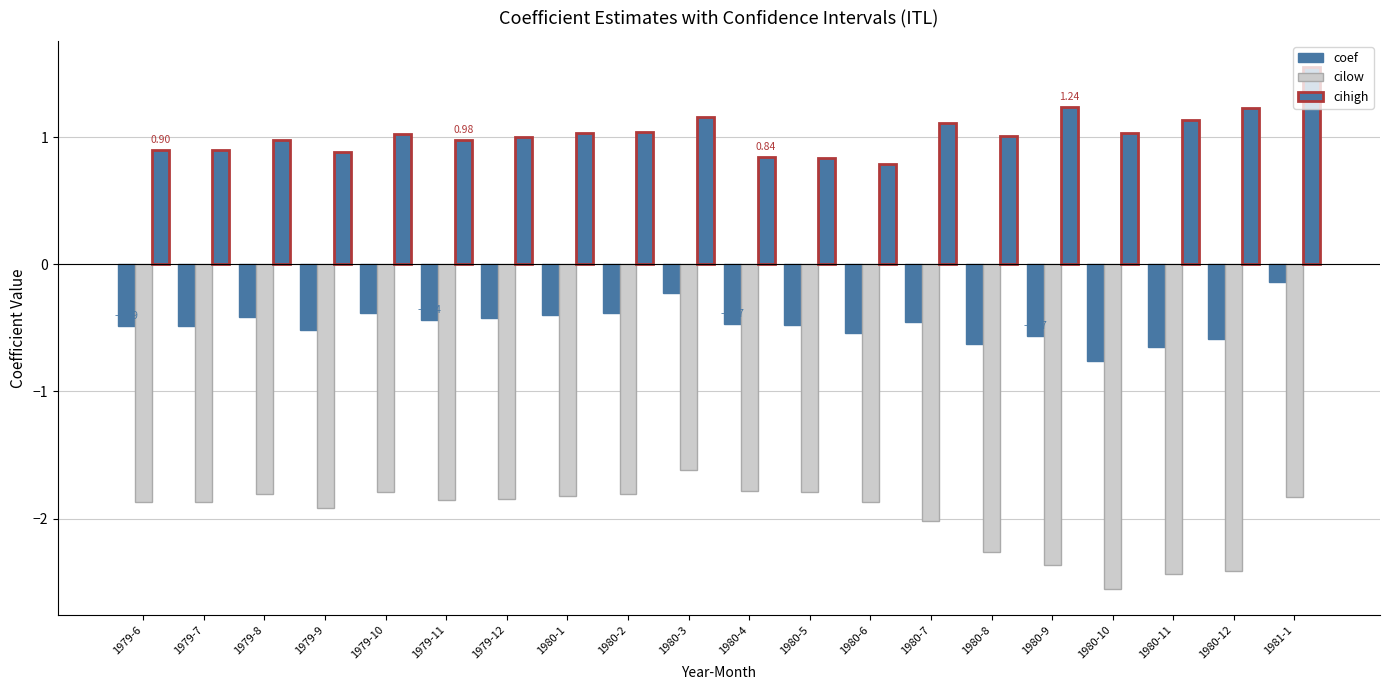

Between 1979-10 and 1980-1, which is larger?

1979-10